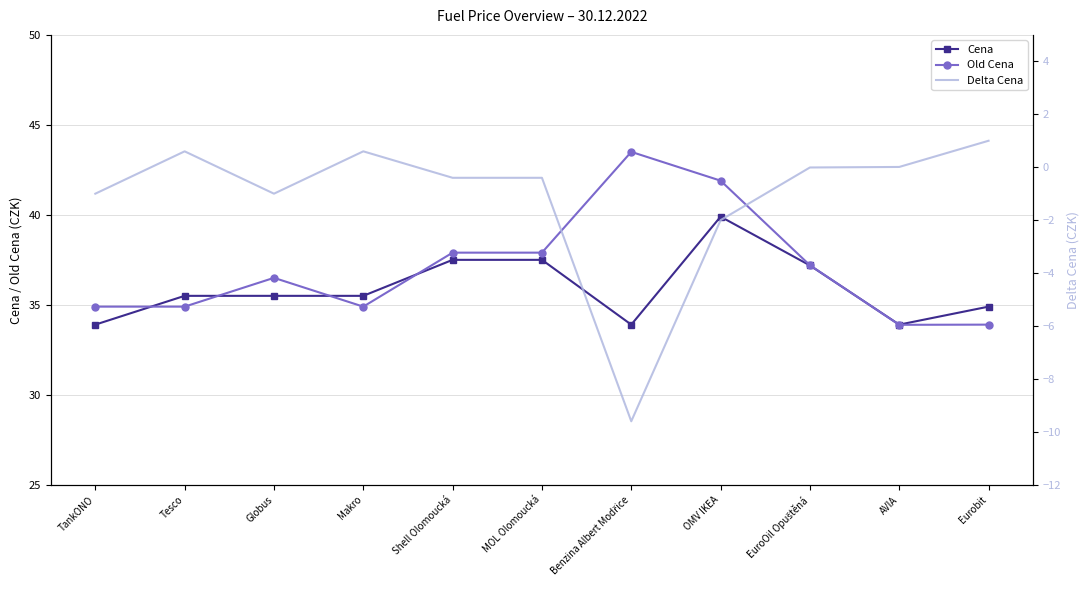

Is the value of Delta Cena at Makro greater than the value of Old Cena at Benzina Albert Modřice?

No